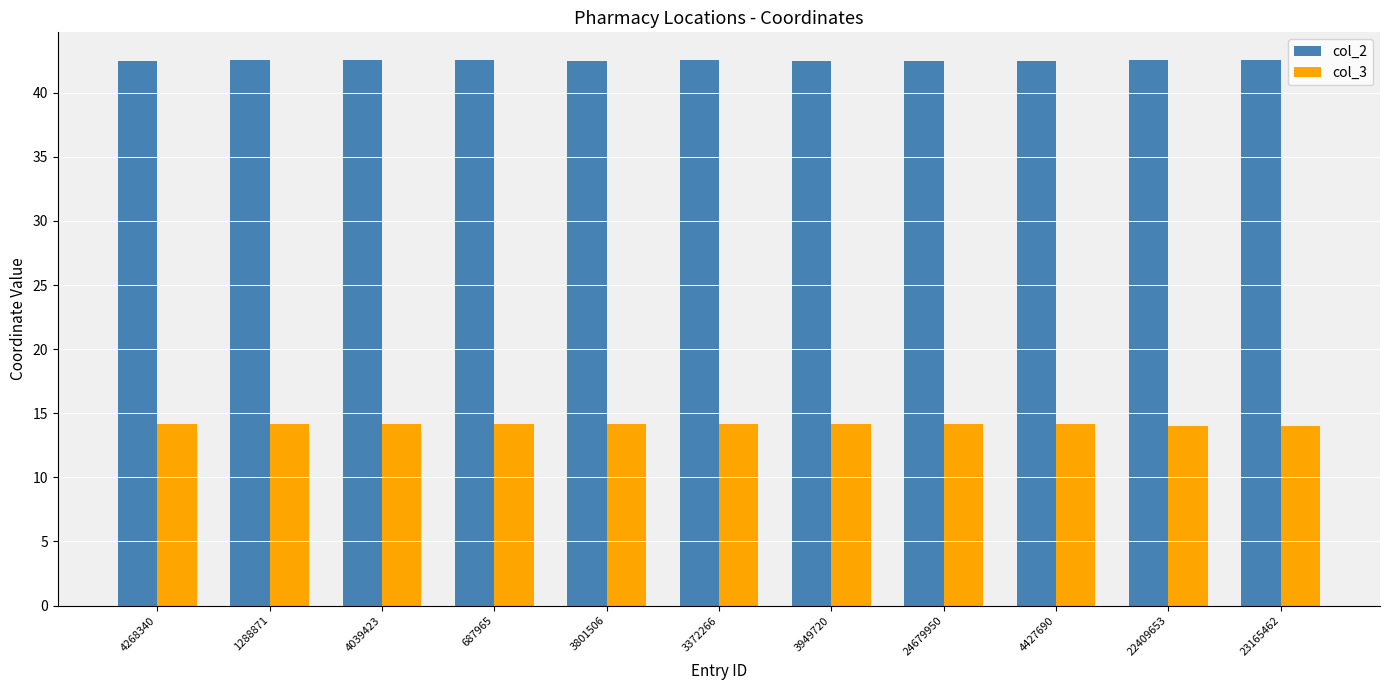

The value of col_2 at 4039423 is 10.7. True or false?

False